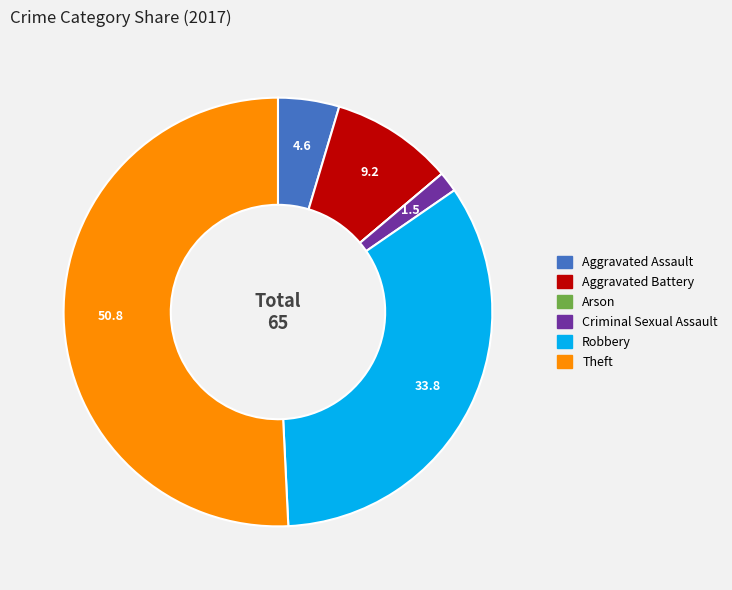

What is the majority slice?

Theft